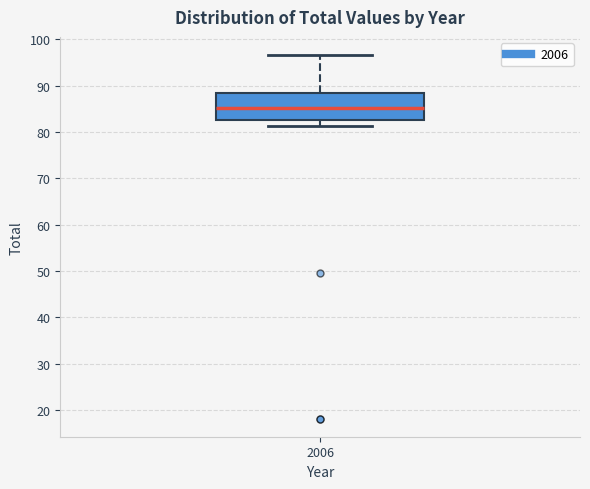

Where is the lower edge of the box at x = 2006 on the y-axis? The values are not printed on the chart, so give them approximately, as read against the axis.

83